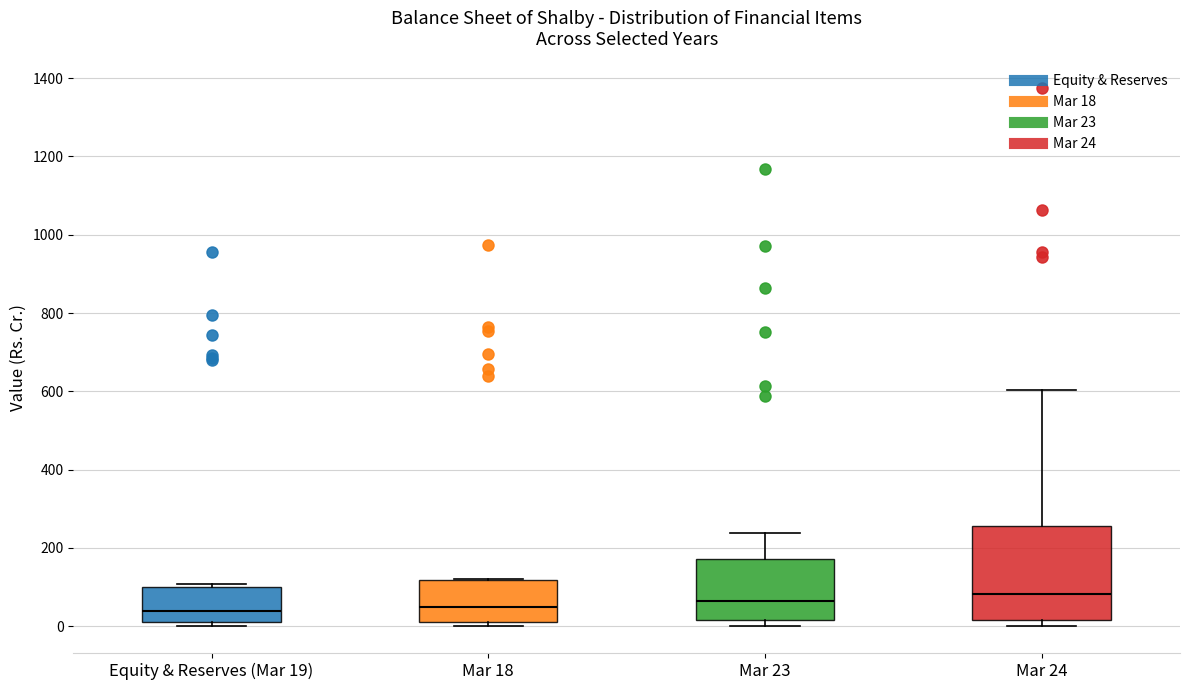

Where does the median line of the box for Mar 24 sit on the y-axis? The values are not printed on the chart, so give them approximately, as read against the axis.

80